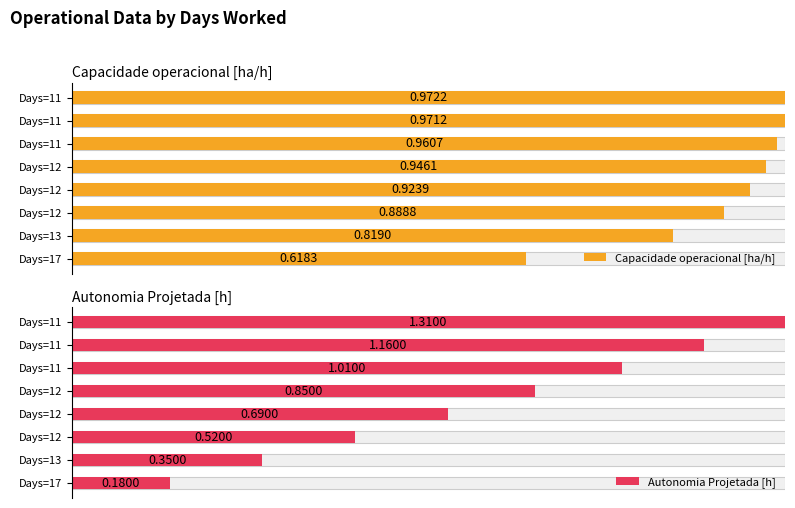

What is the highest value of the Capacidade operacional [ha/h] series?

1.0